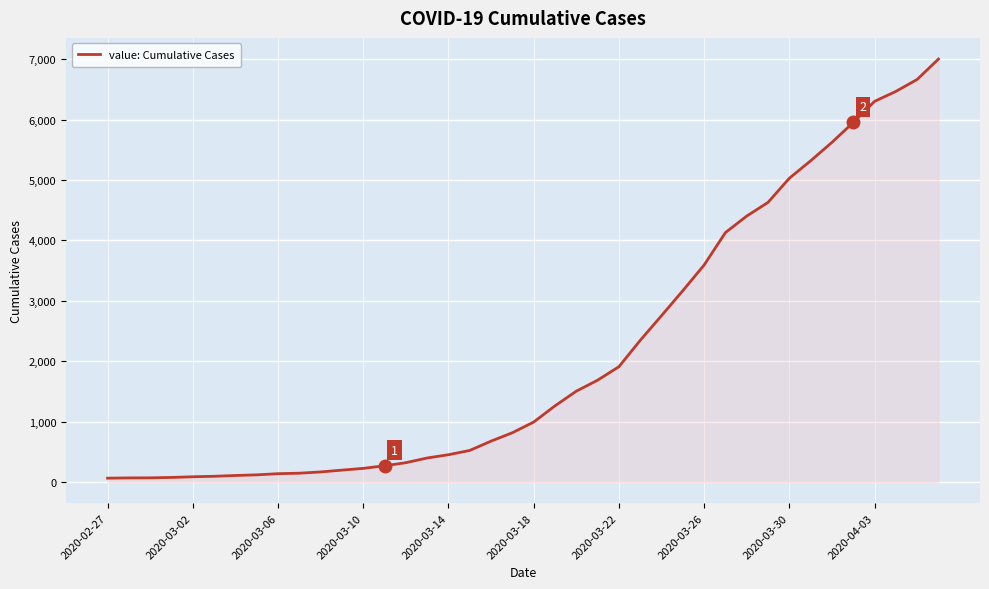

What is the difference between the maximum and minimum values?

6940